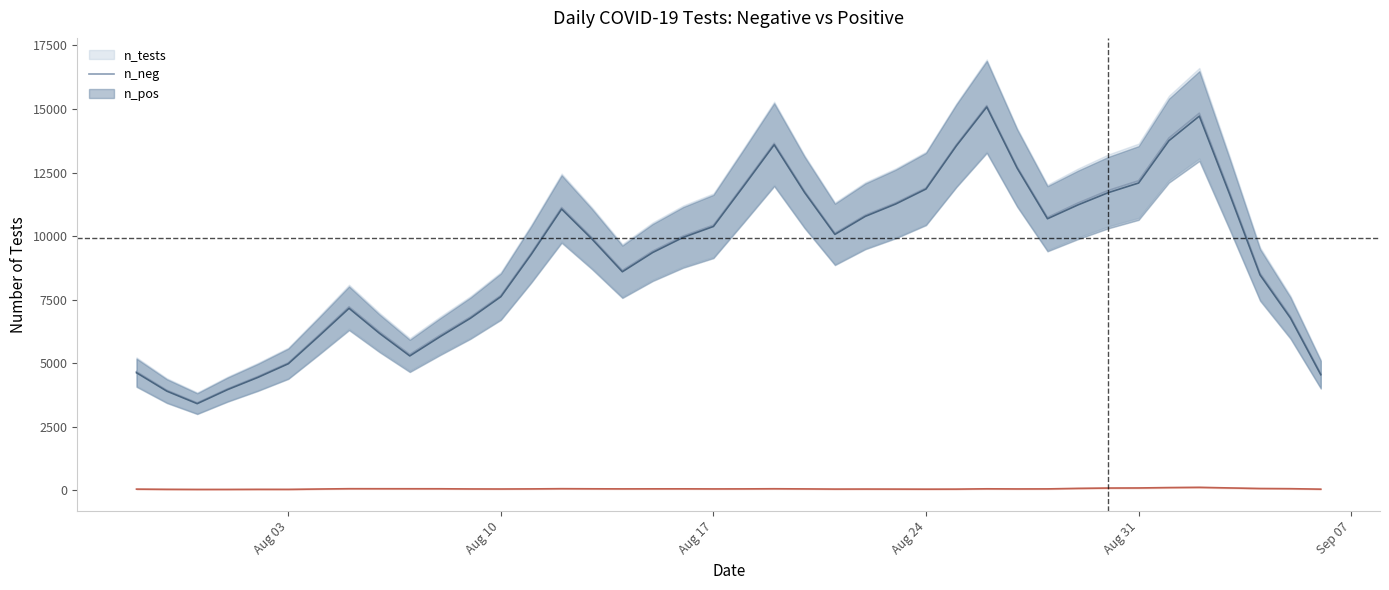

How many values in the n_neg series are below 10293?

20